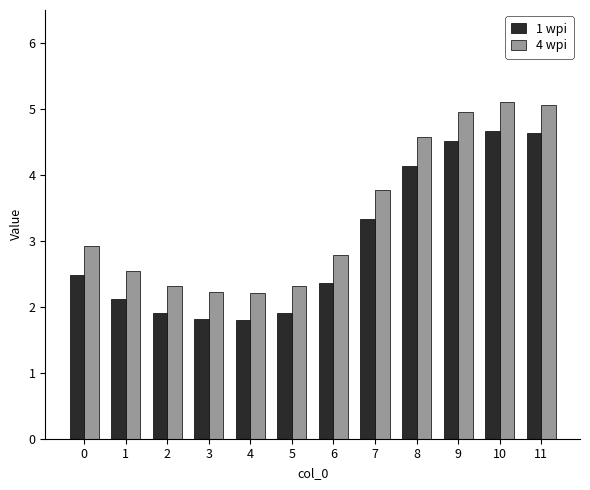

At how many categories does at least one series exceed 2?

12